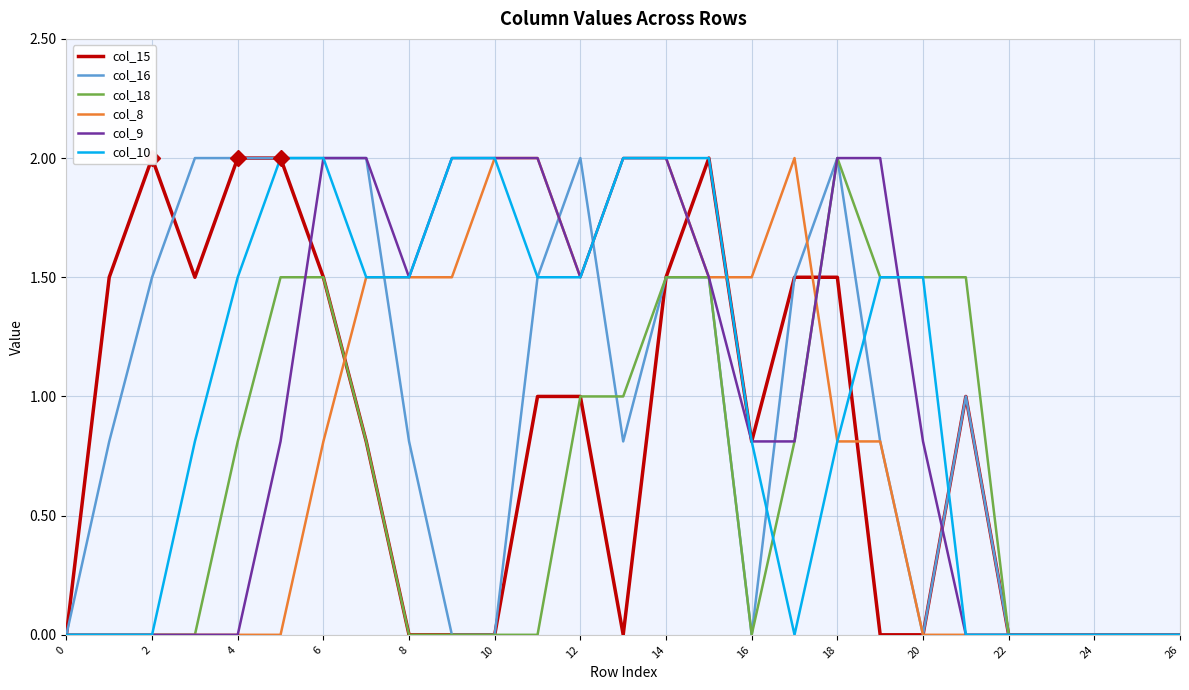

The col_10 series shows 0.5 at 6. True or false?

False